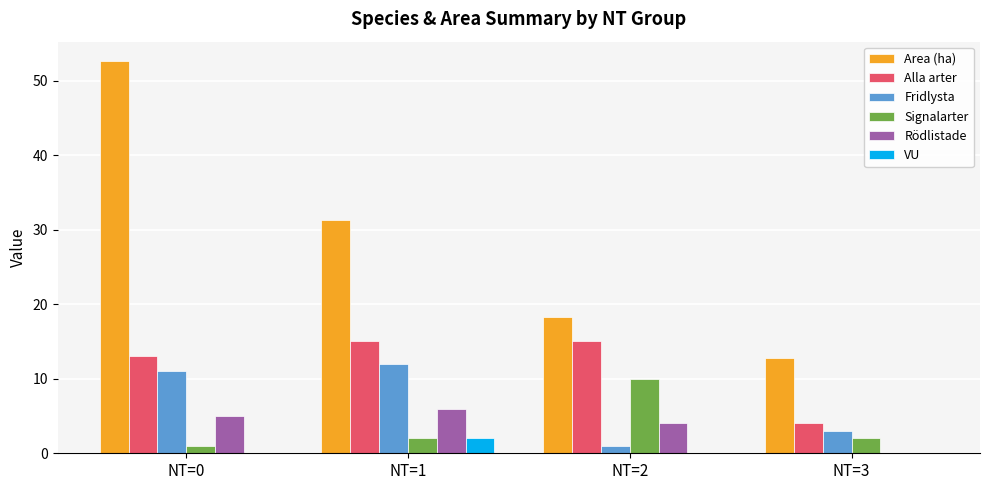

Where is Area (ha) nearest to the value 32?

NT=1